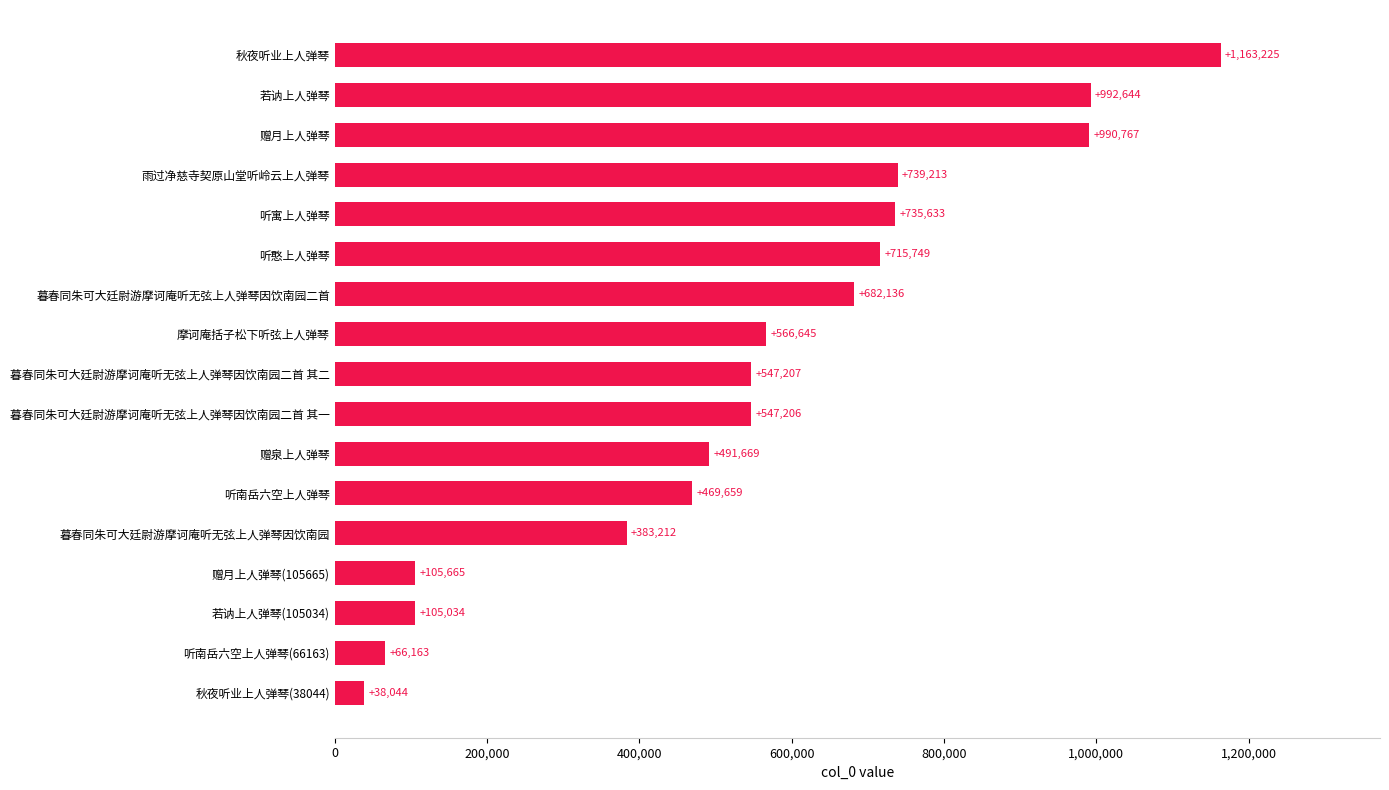

Reading bottom to top, transcribe all the data shown in this chart.

38044	66163	105034	105665	383212	469659	491669	547206	547207	566645	682136	715749	735633	739213	990767	992644	1163225